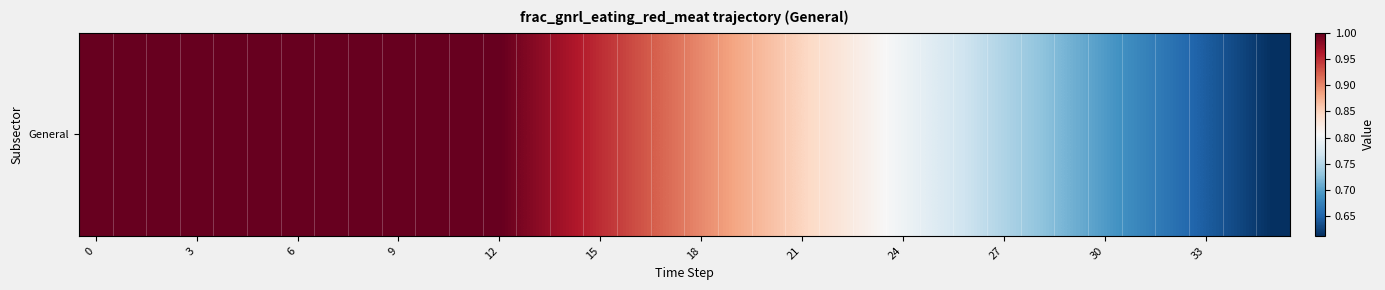

At which category does the chart reach its minimum across all series?

35